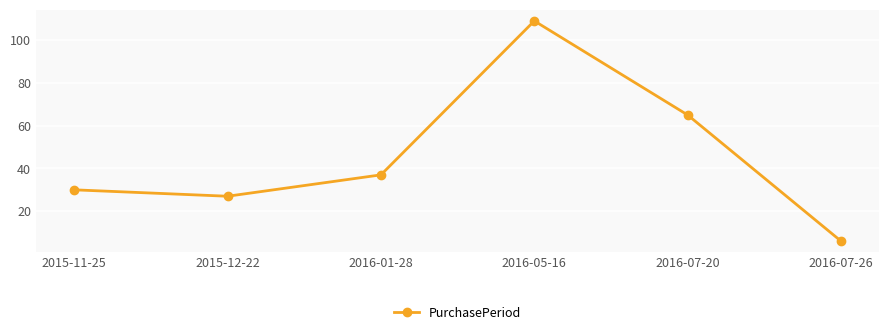

At which category does the chart reach its peak across all series?

2016-05-16